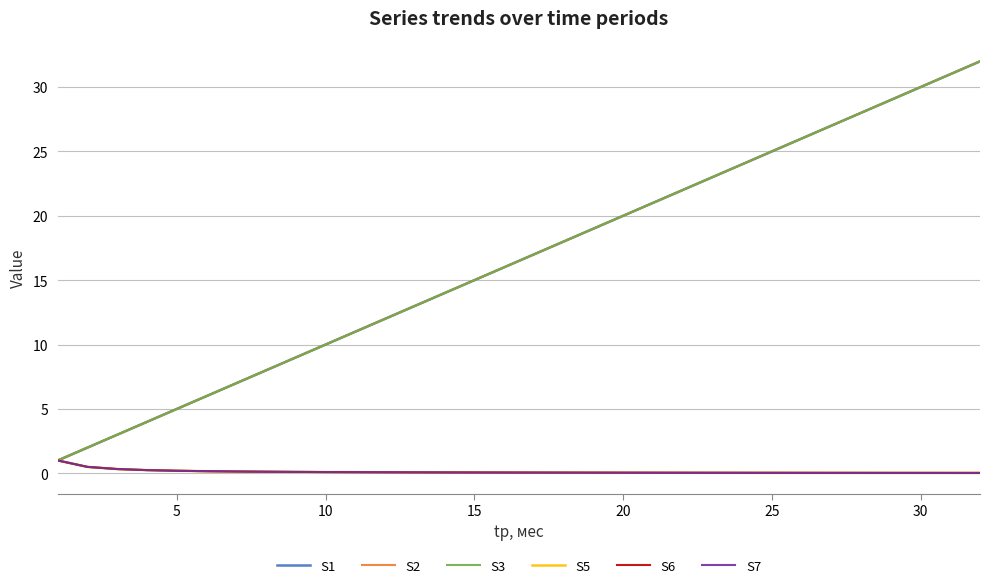

At how many categories does at least one series exceed 18?

14